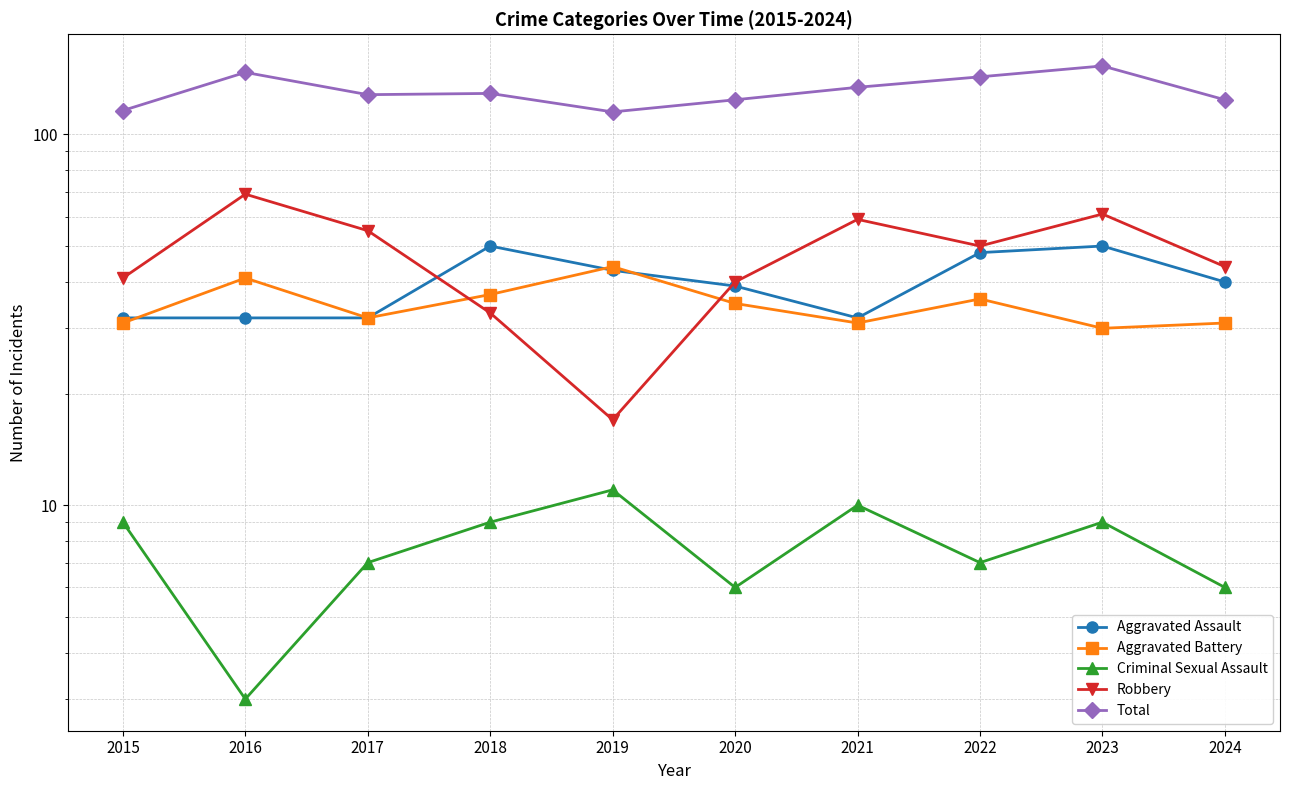

Between 2018 and 2020, which series saw the biggest shift?

Aggravated Assault